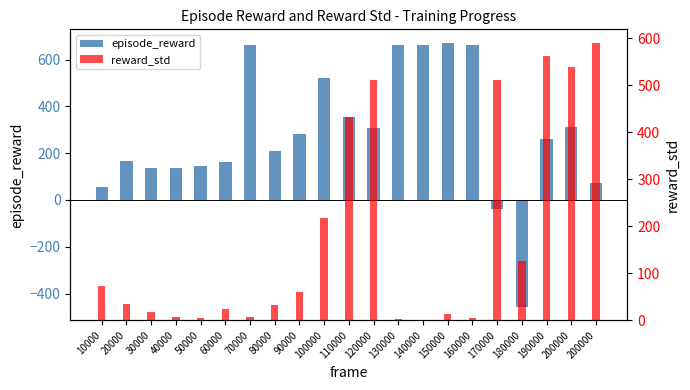

At which category is the sum across all series the highest?

200000